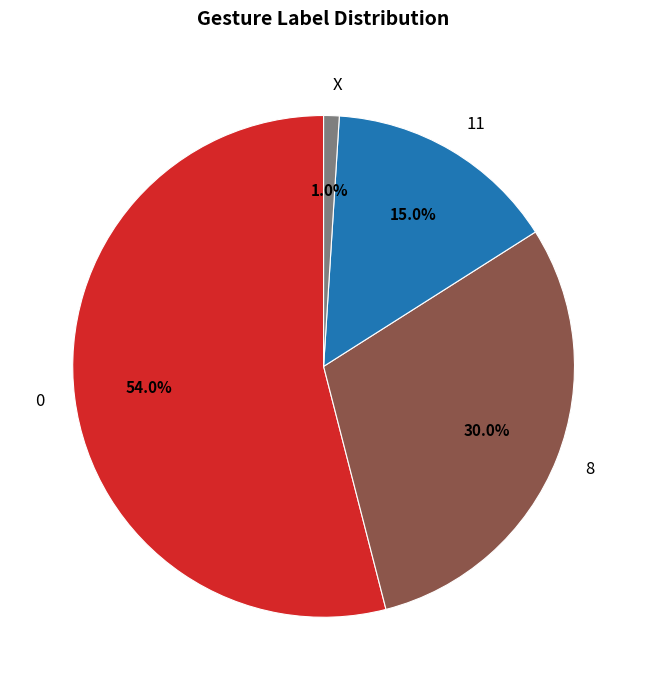

Rank the categories by value from lowest to highest.

X, 11, 8, 0